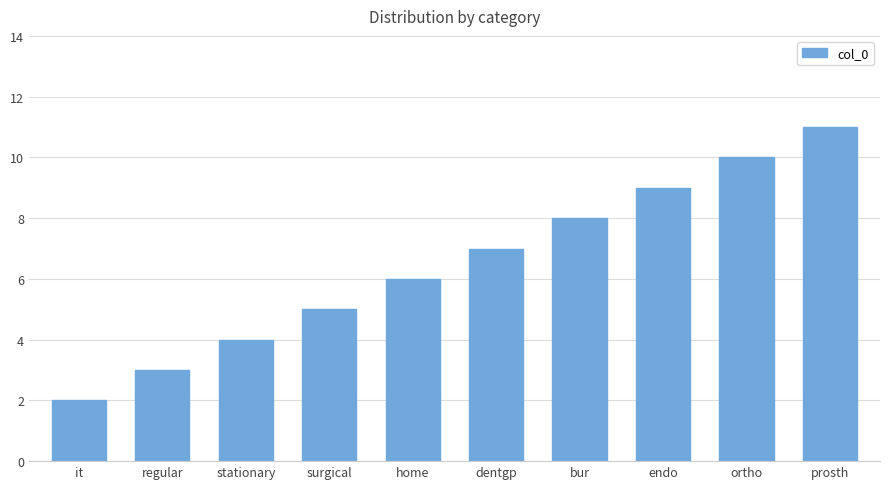

Which category has the highest value across all series?

prosth